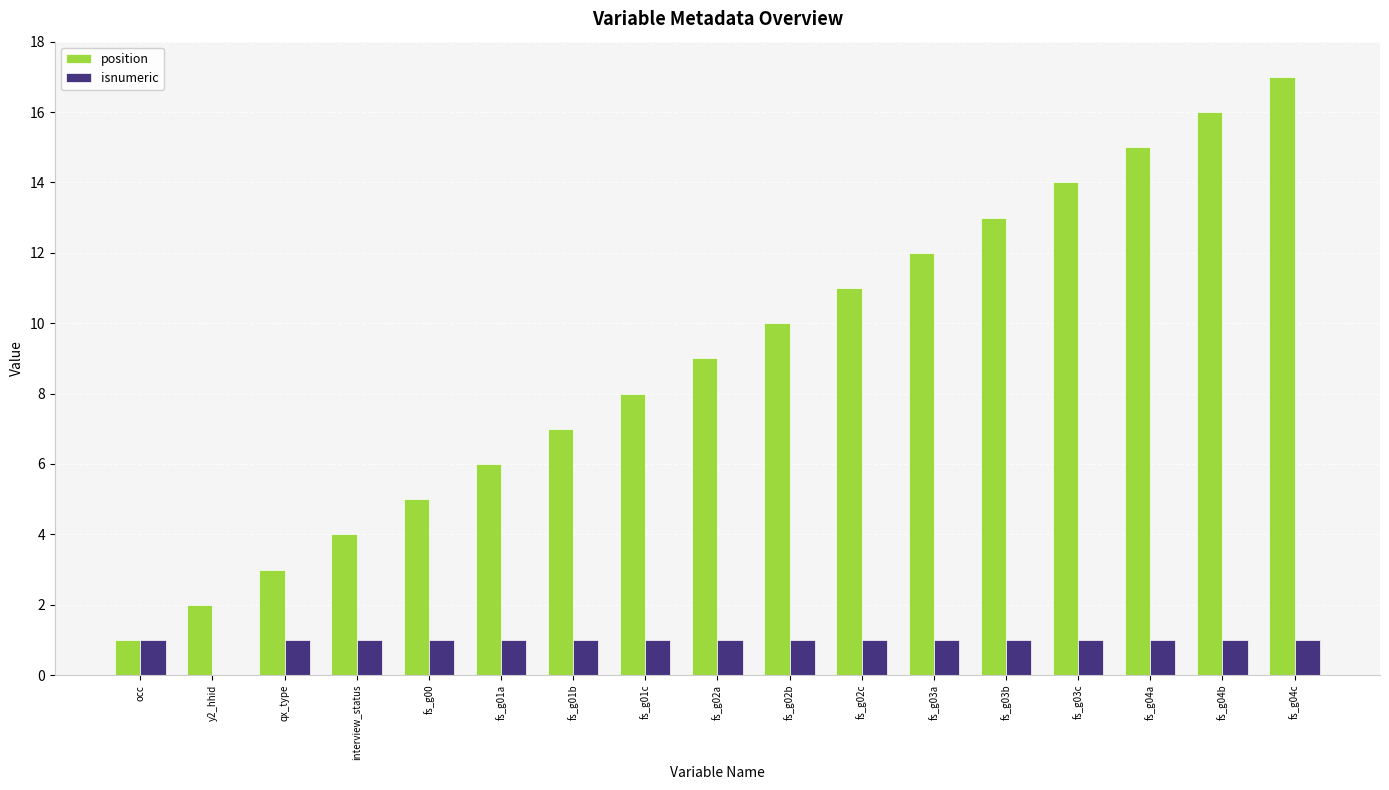

Which label corresponds to the largest value in the chart?

fs_g04c